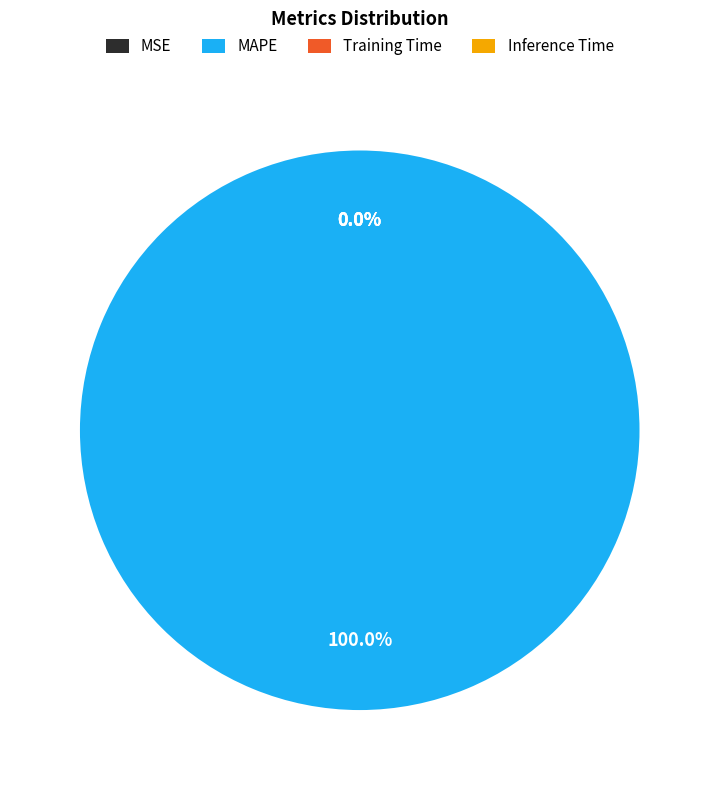

Does any single category account for the majority?

Yes